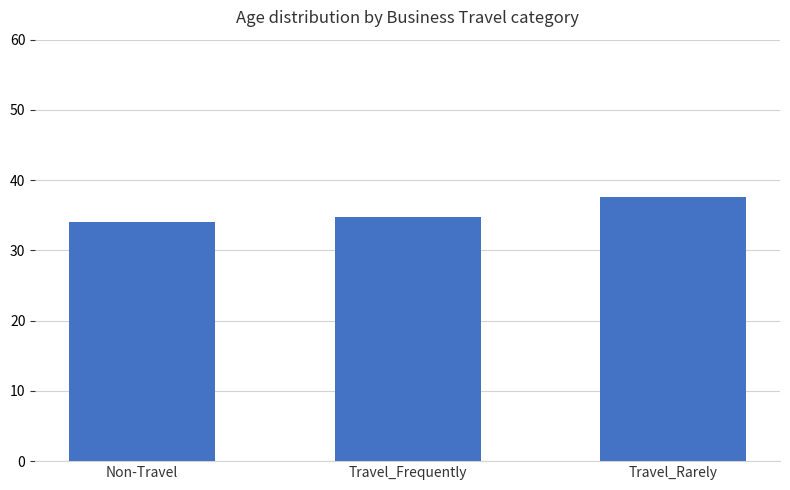

What is the label of the 3rd bar from the left?

Travel_Rarely